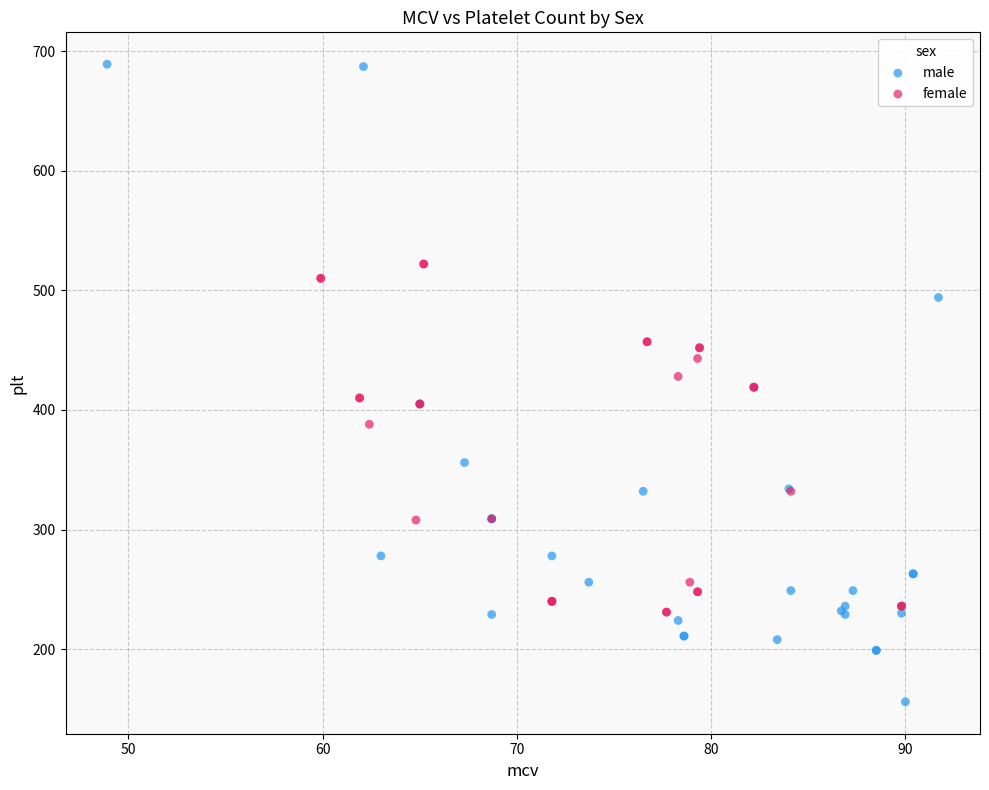

Which series contains the highest Y value?

male